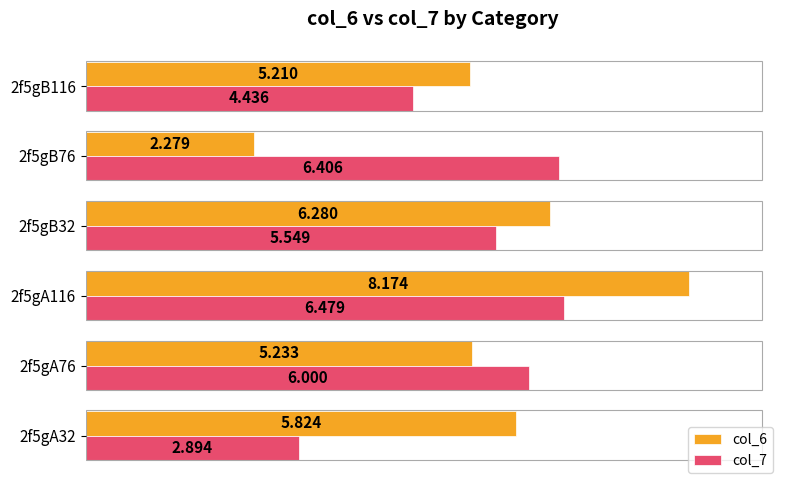

Which category has the lowest value across all series?

2f5gB76